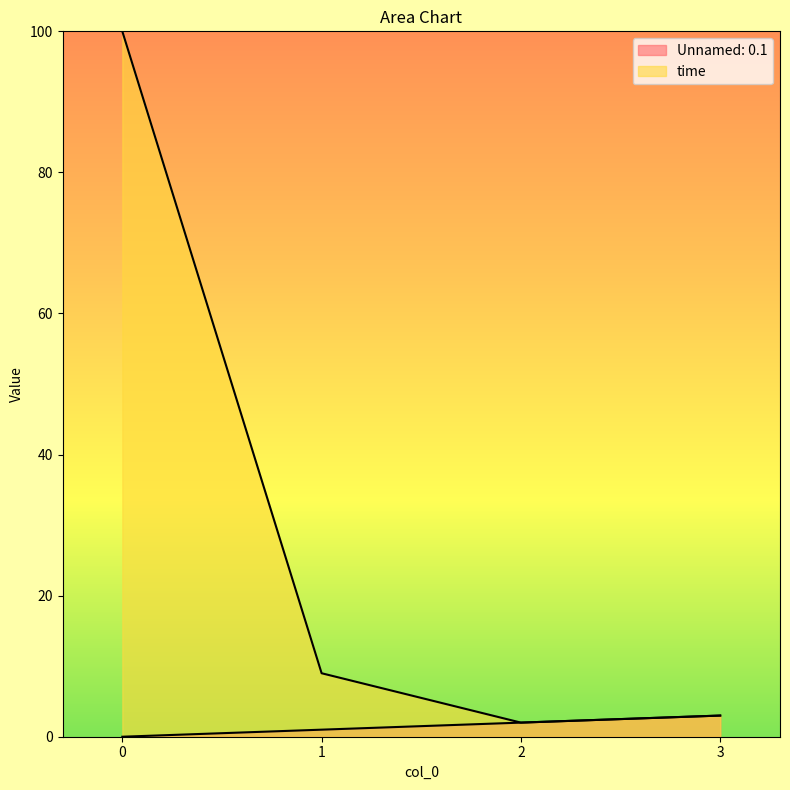

Between 1 and 3, which is larger?

3